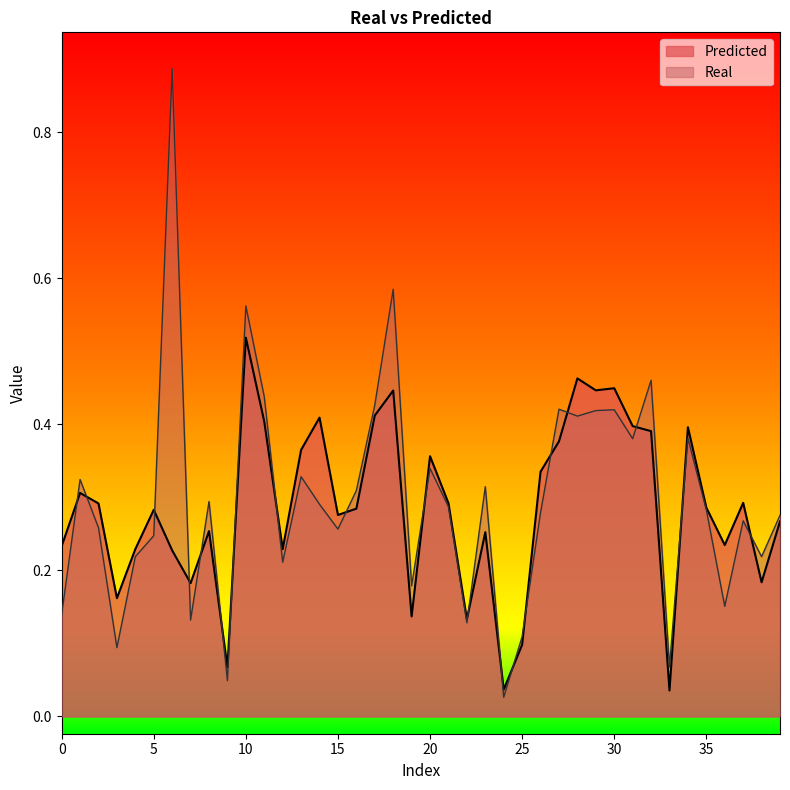

Is the value of Real at 9 greater than the value of Predicted at 5?

No